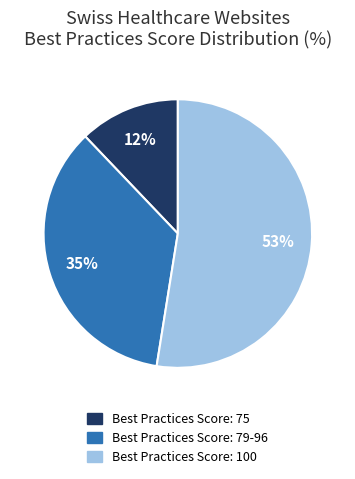

To the nearest percent, what is the average slice percentage?

33%